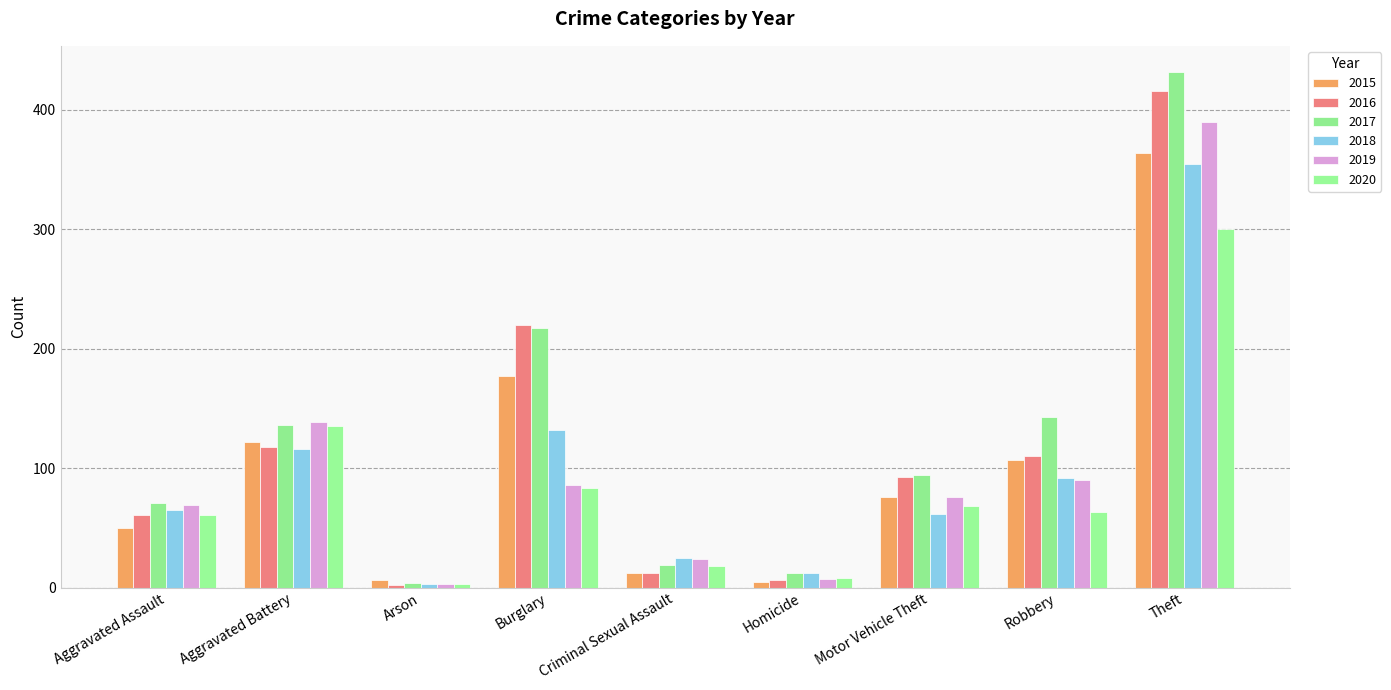

What position from the left is Arson?

3